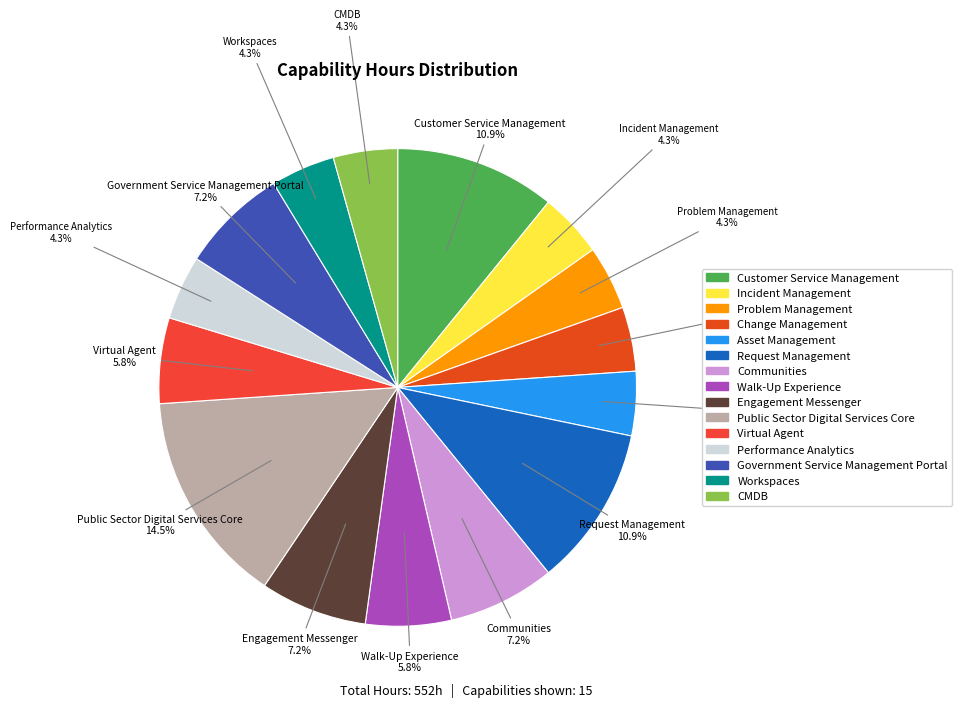

How many slices are in this pie chart?

15